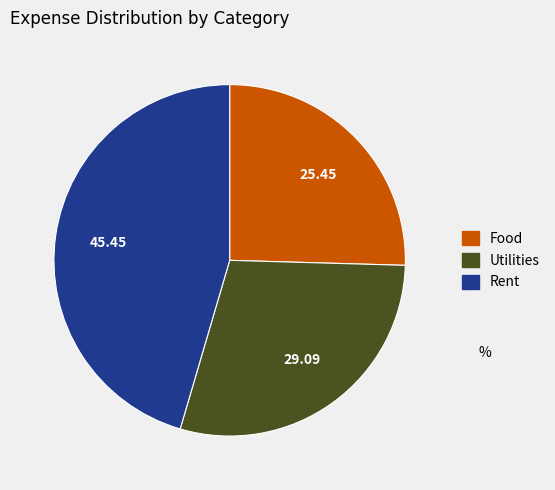

Which has a higher value, Utilities or Food?

Utilities